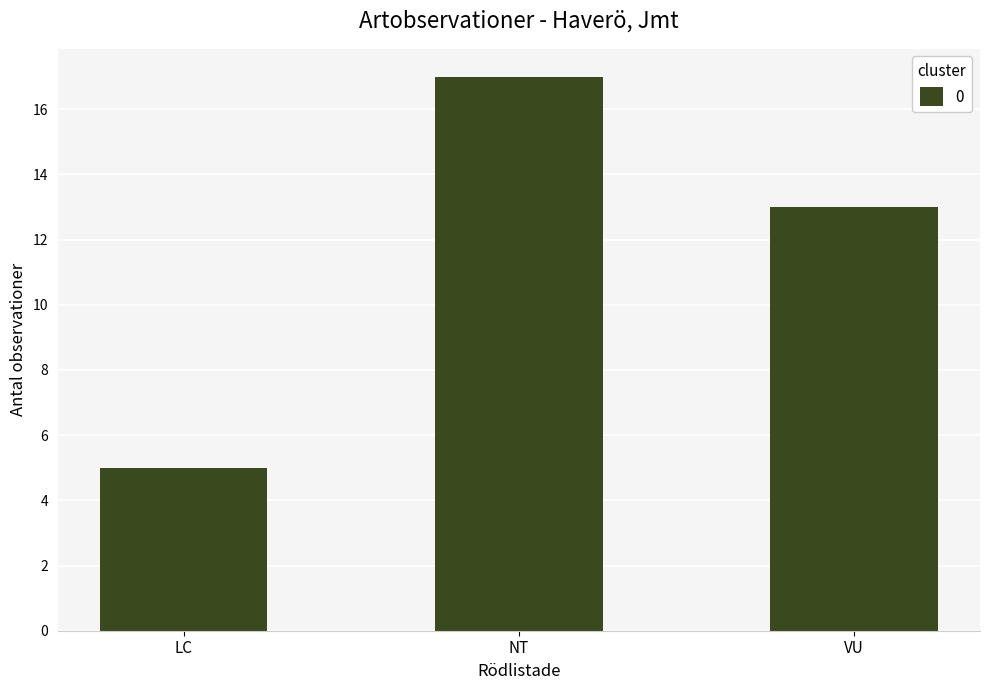

Reading left to right, what are all the values shown in this chart?

LC=5	NT=17	VU=13